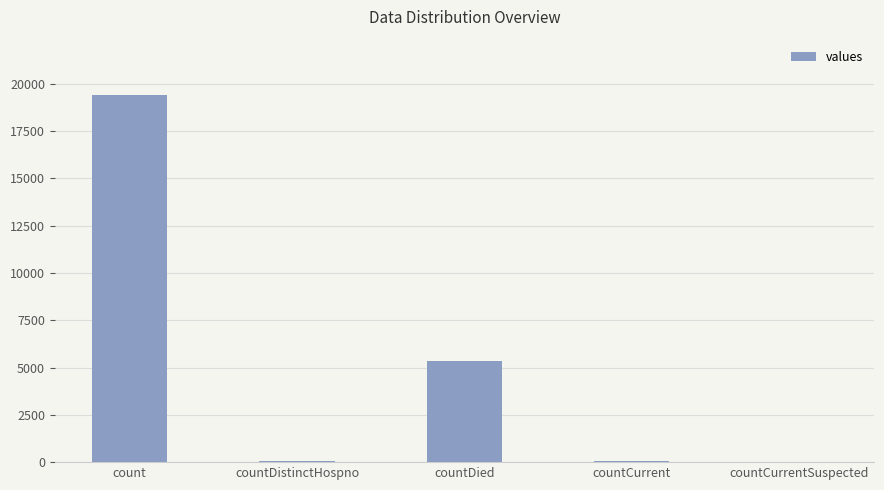

The value at countCurrentSuspected is -11438. True or false?

False